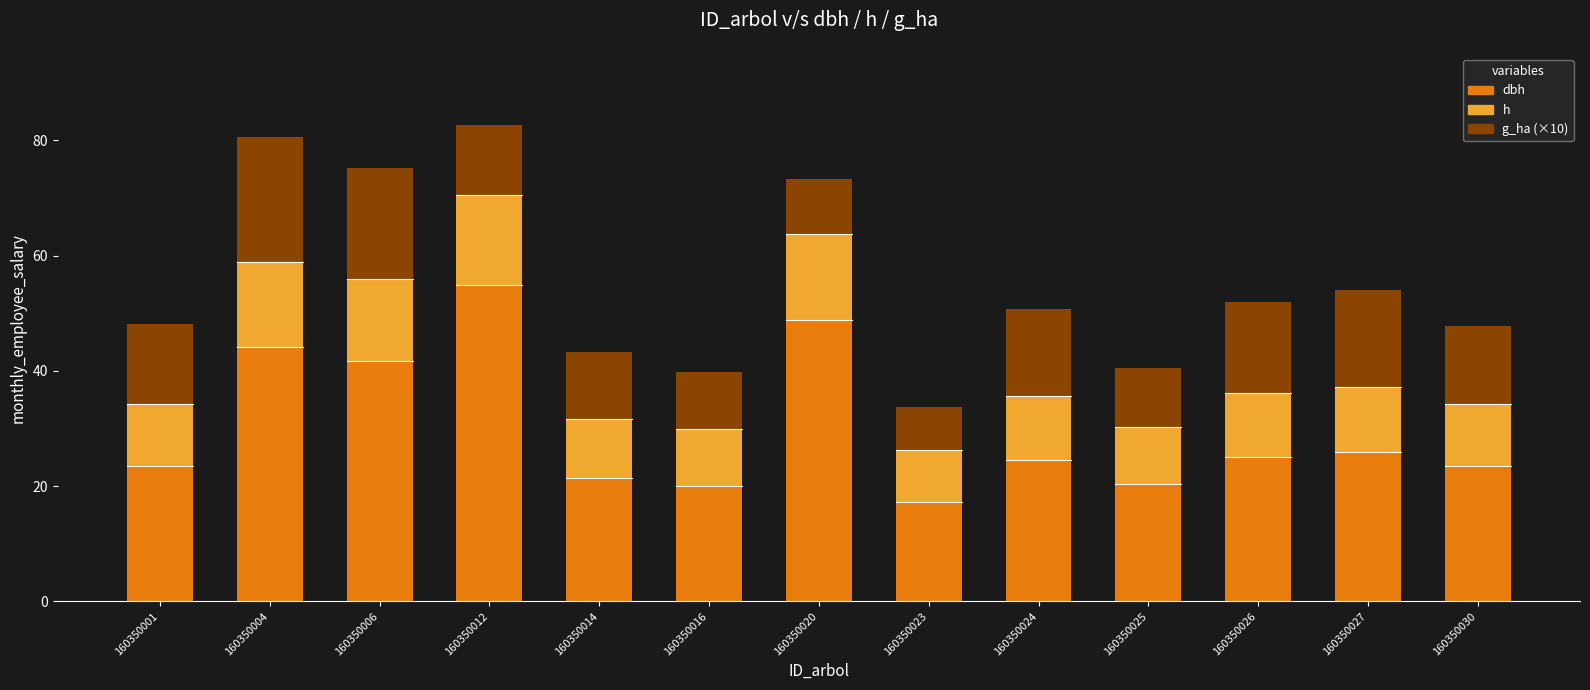

How many bars are there in total?

13